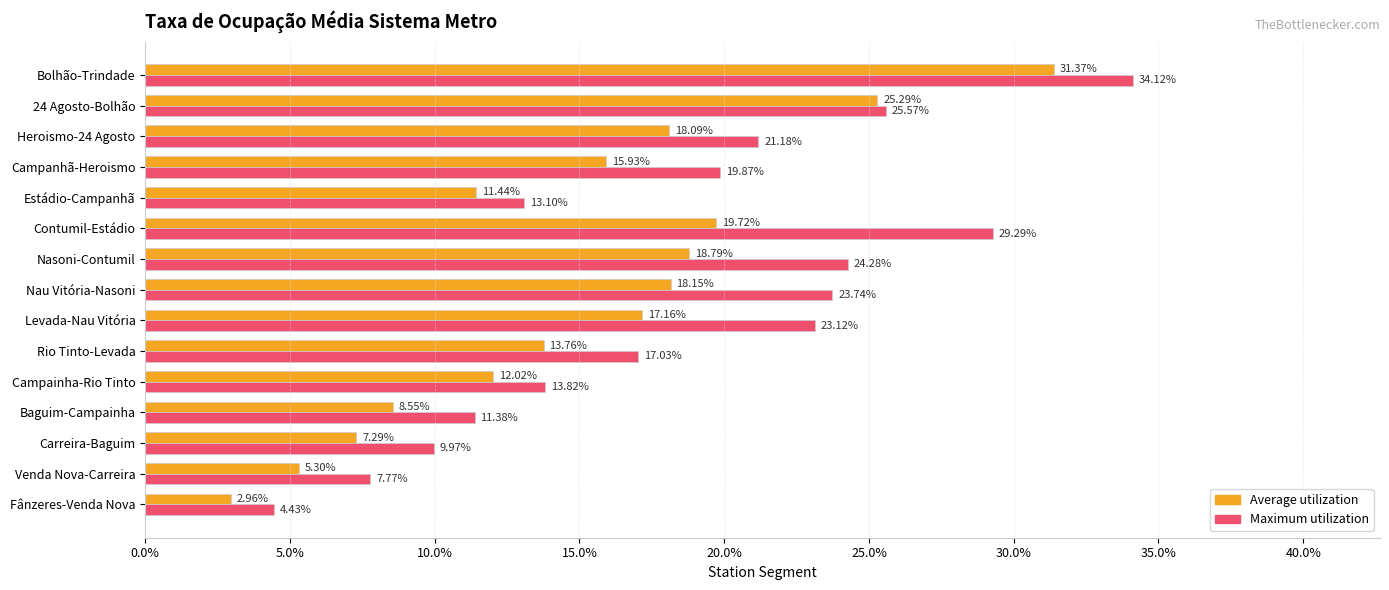

What position from the left is 24 Agosto-Bolhão?

14